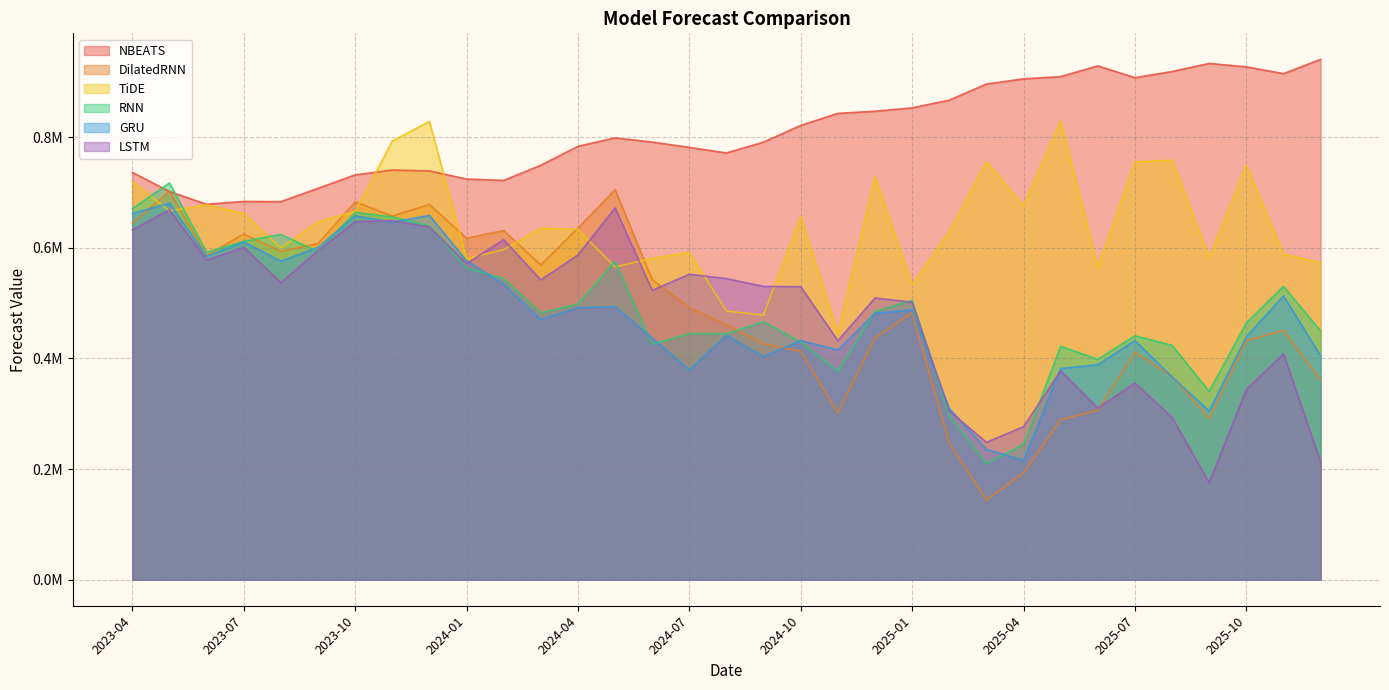

Rank the categories by LSTM value from lowest to highest.

2025-09, 2025-12, 2025-03, 2025-04, 2025-08, 2025-02, 2025-06, 2025-10, 2025-07, 2025-05, 2025-11, 2024-11, 2025-01, 2024-12, 2024-06, 2024-10, 2024-09, 2023-08, 2024-03, 2024-08, 2024-07, 2024-01, 2023-06, 2024-04, 2023-09, 2023-07, 2024-02, 2023-04, 2023-12, 2023-10, 2023-11, 2023-05, 2024-05